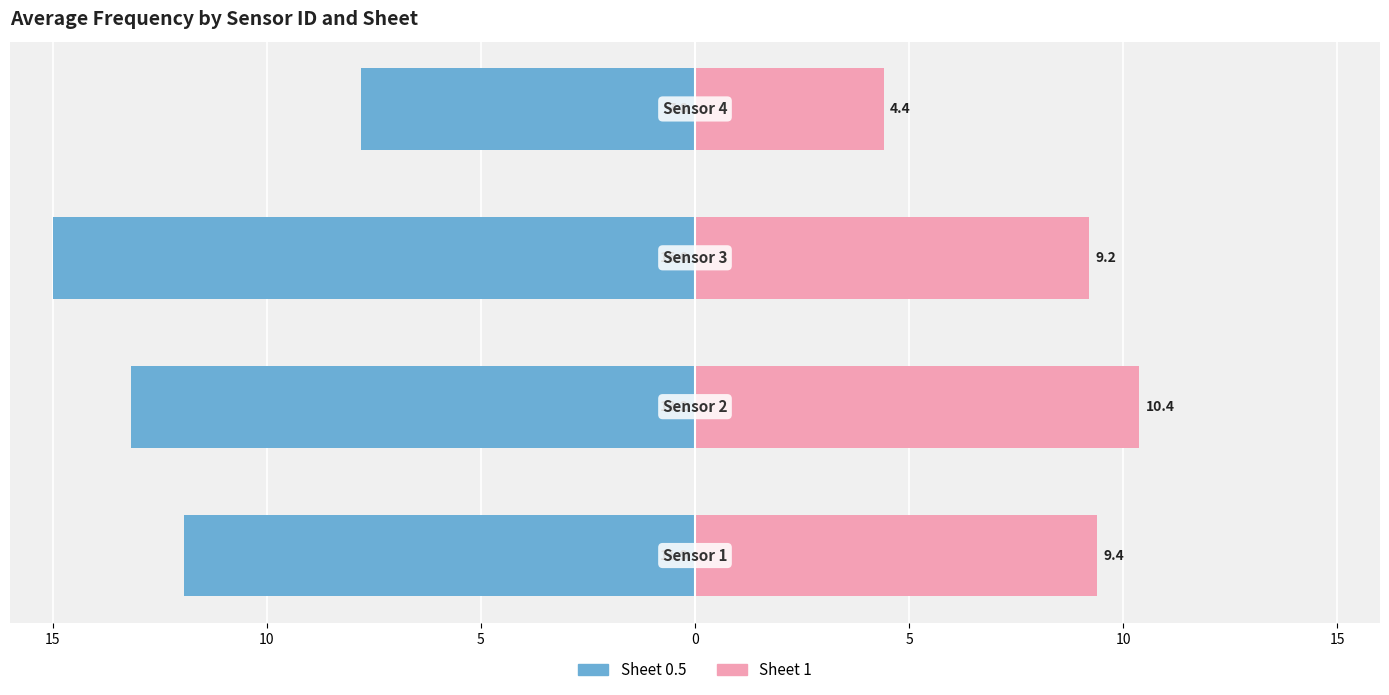

Between 15 and 5, which is larger?

15